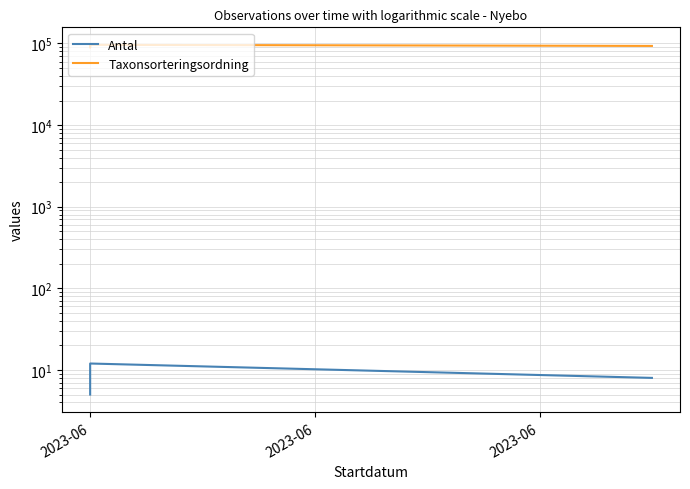

True or false: Antal and Taxonsorteringsordning cross at least once.

False